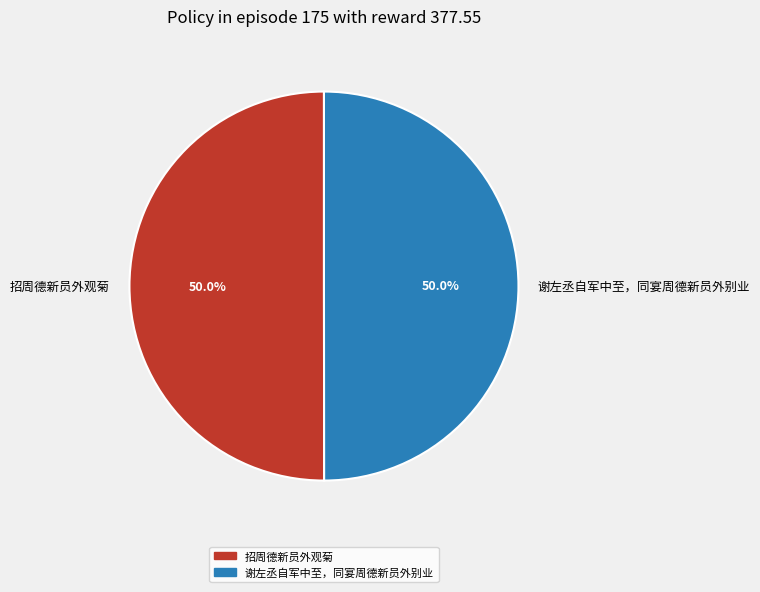

To the nearest percent, what percentage of the pie is 谢左丞自军中至，同宴周德新员外别业?

50%